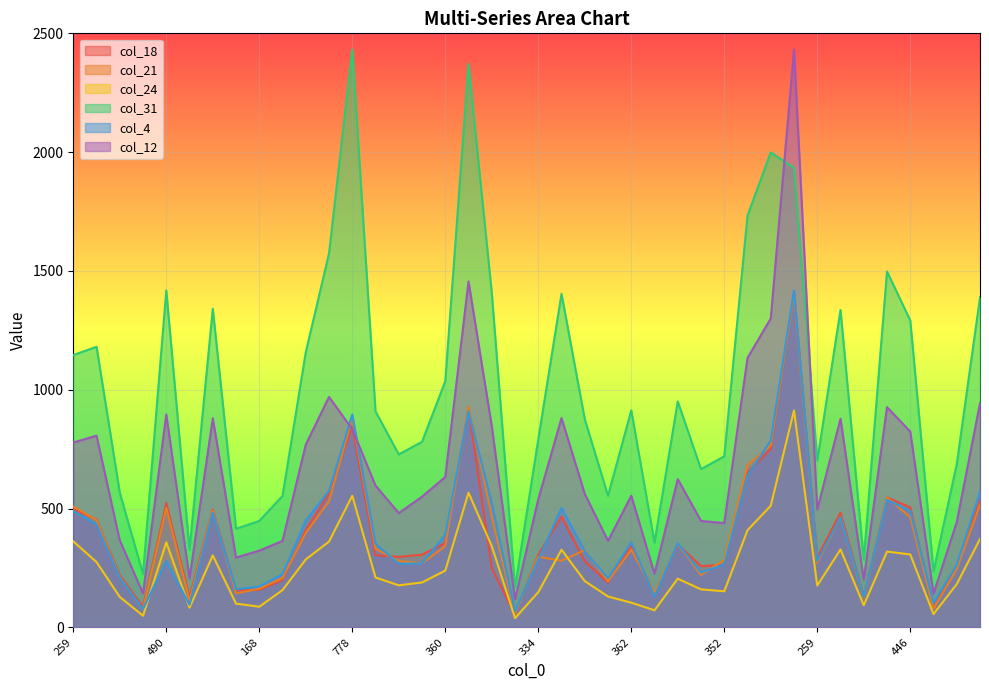

What is the value of the col_21 point at the 9th from the left?

163